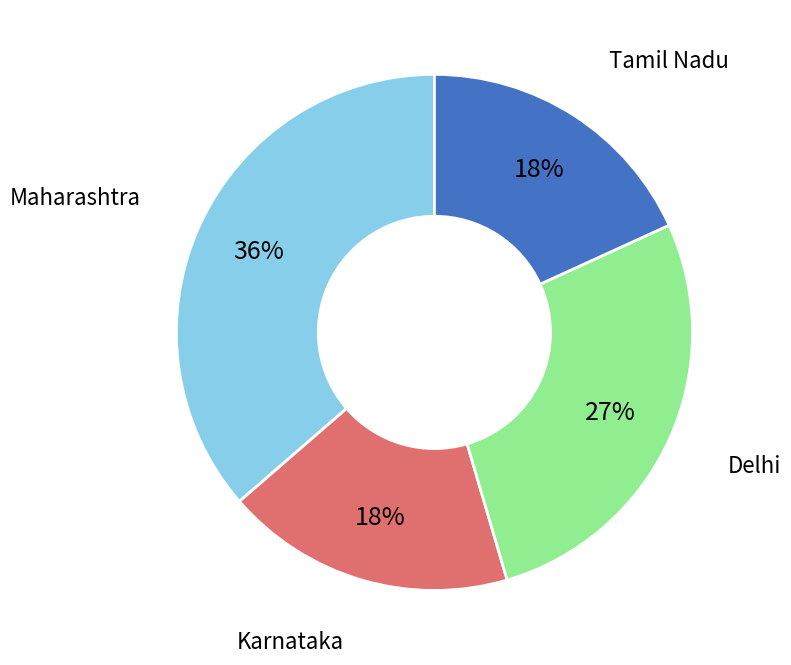

To the nearest percent, what is the average slice percentage?

25%